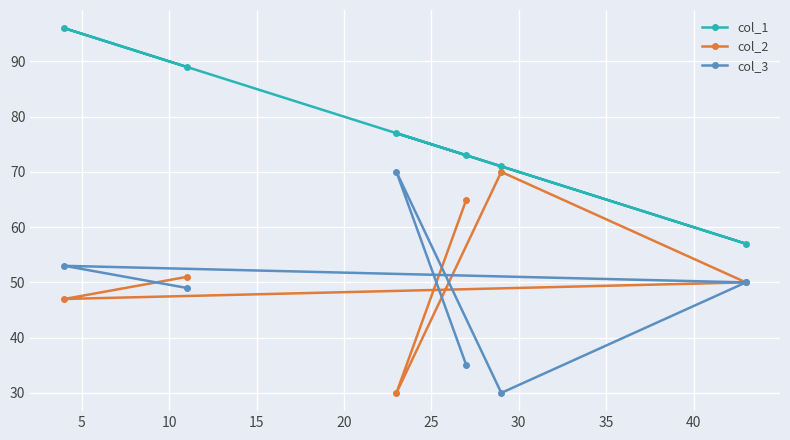

What is the sum of all col_2 values?

313